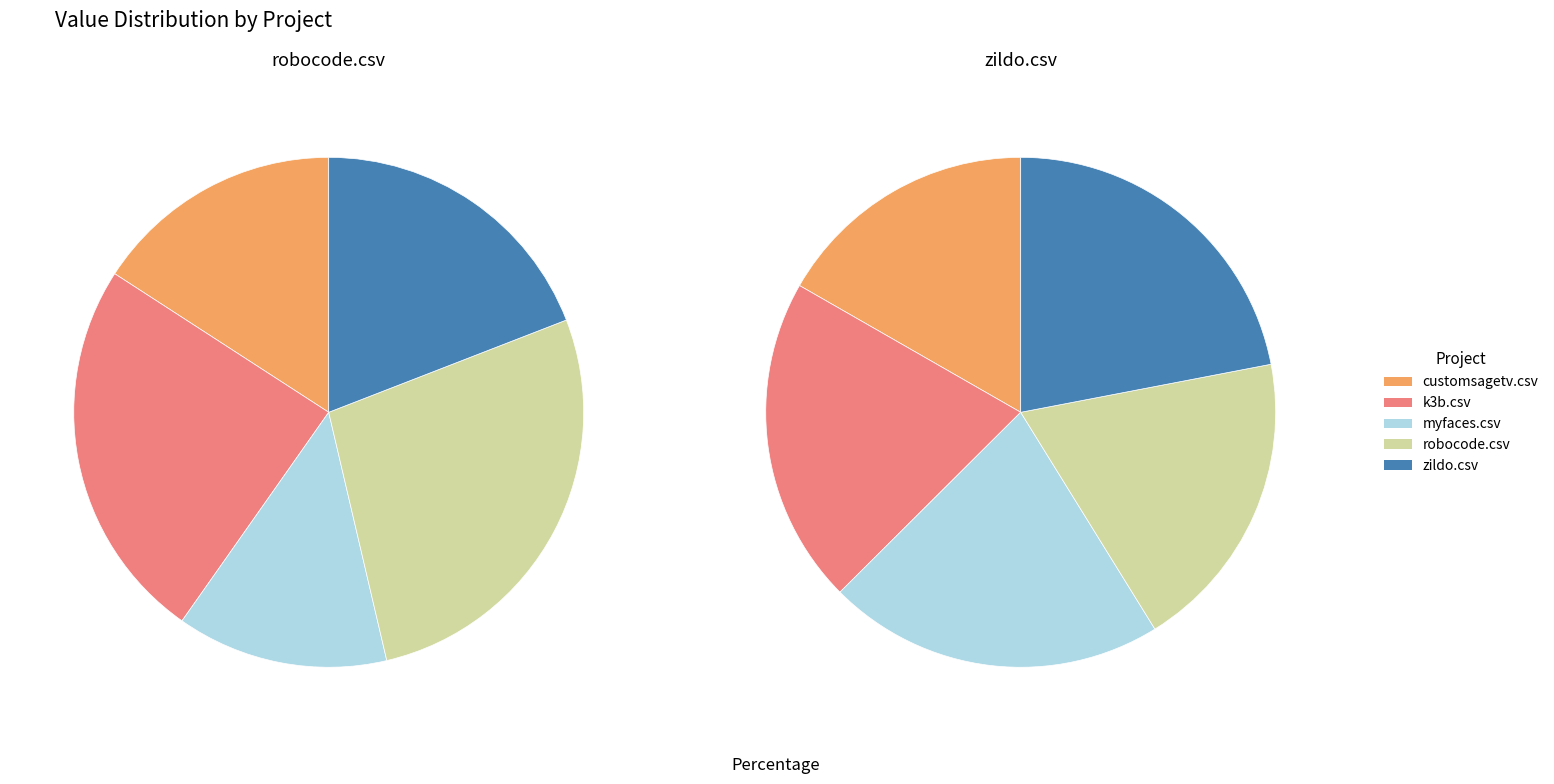

To the nearest percent, what is the difference between the myfaces.csv and robocode.csv slice percentages?

14%